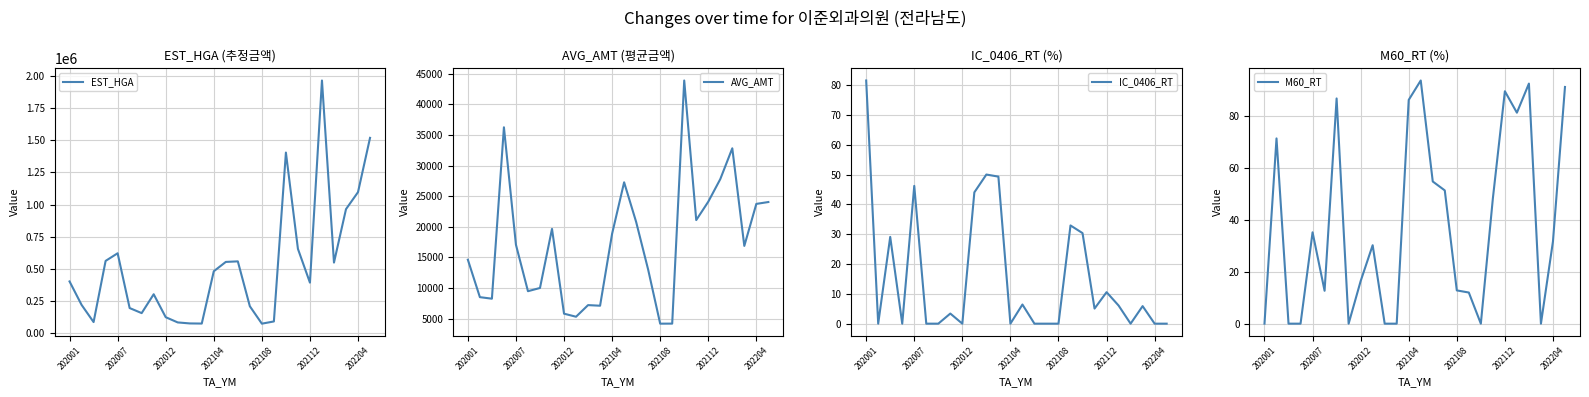

The value of AVG_AMT at 202104 is 18860. True or false?

True